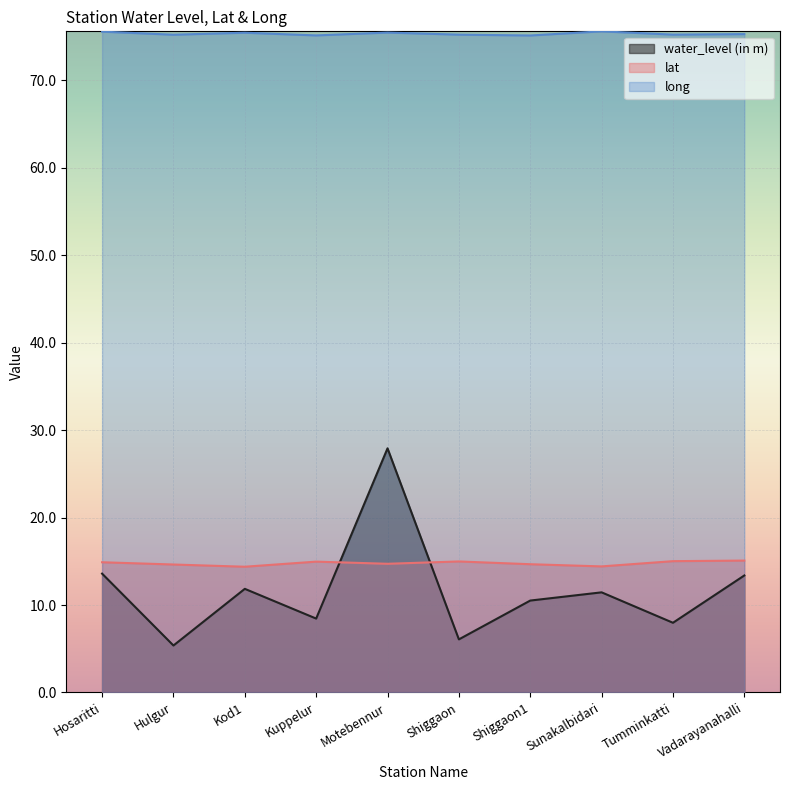

What is the spread (max minus min) of values at Motebennur?

60.7